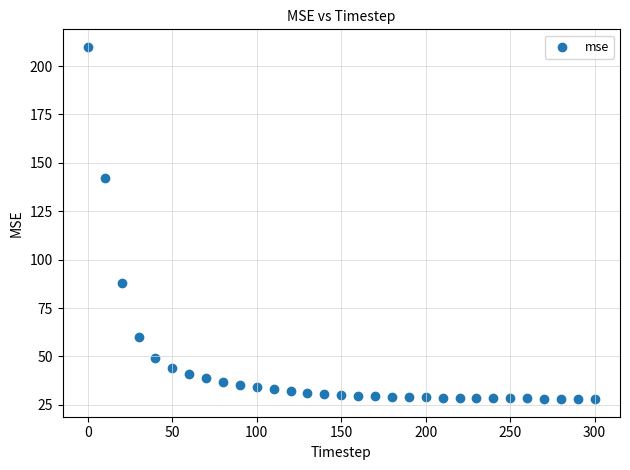

What Y value in the scatter plot is closest to 118?

142.3